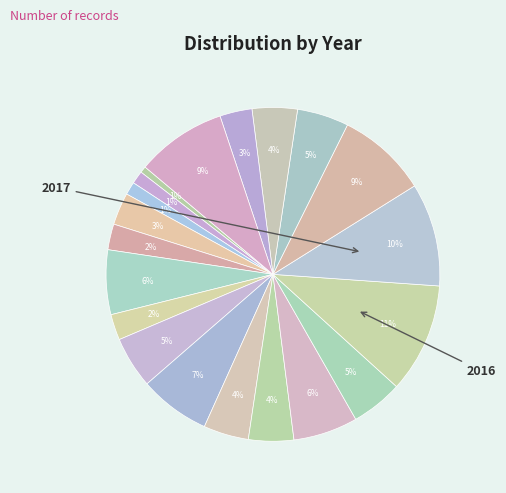

How many segments does this pie chart have?

20